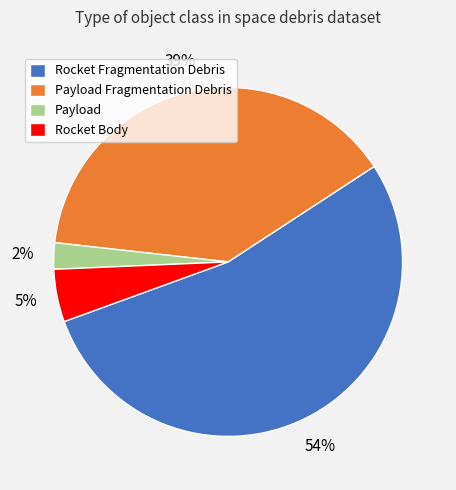

Rank the categories by value from lowest to highest.

Payload, Rocket Body, Payload Fragmentation Debris, Rocket Fragmentation Debris